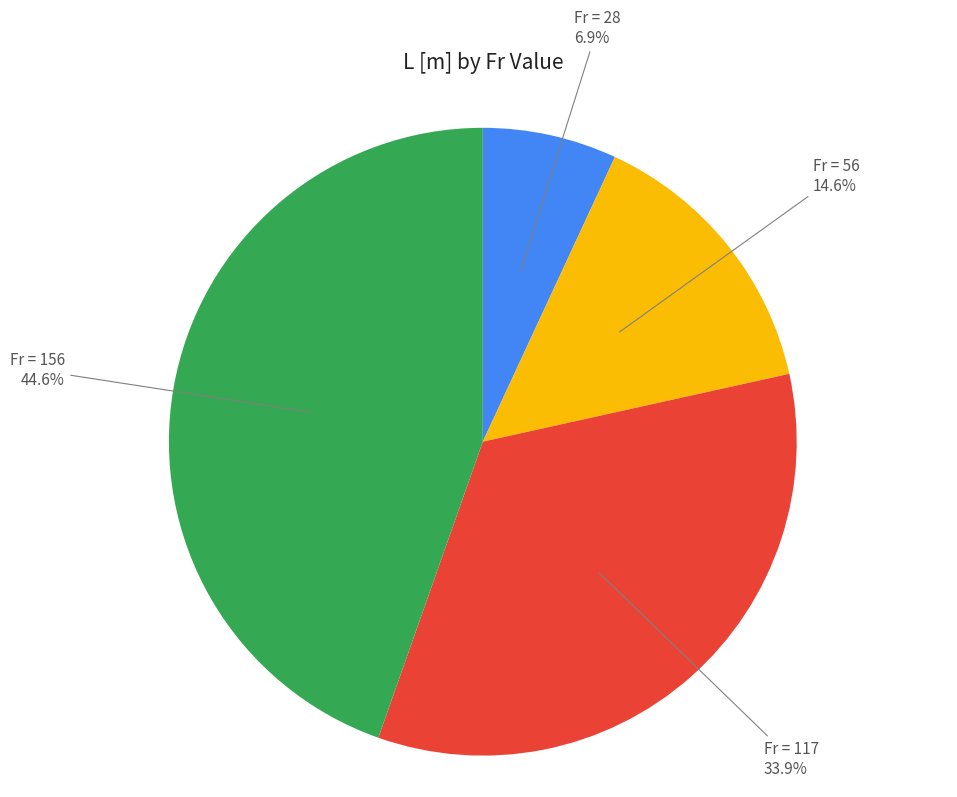

How many segments does this pie chart have?

4